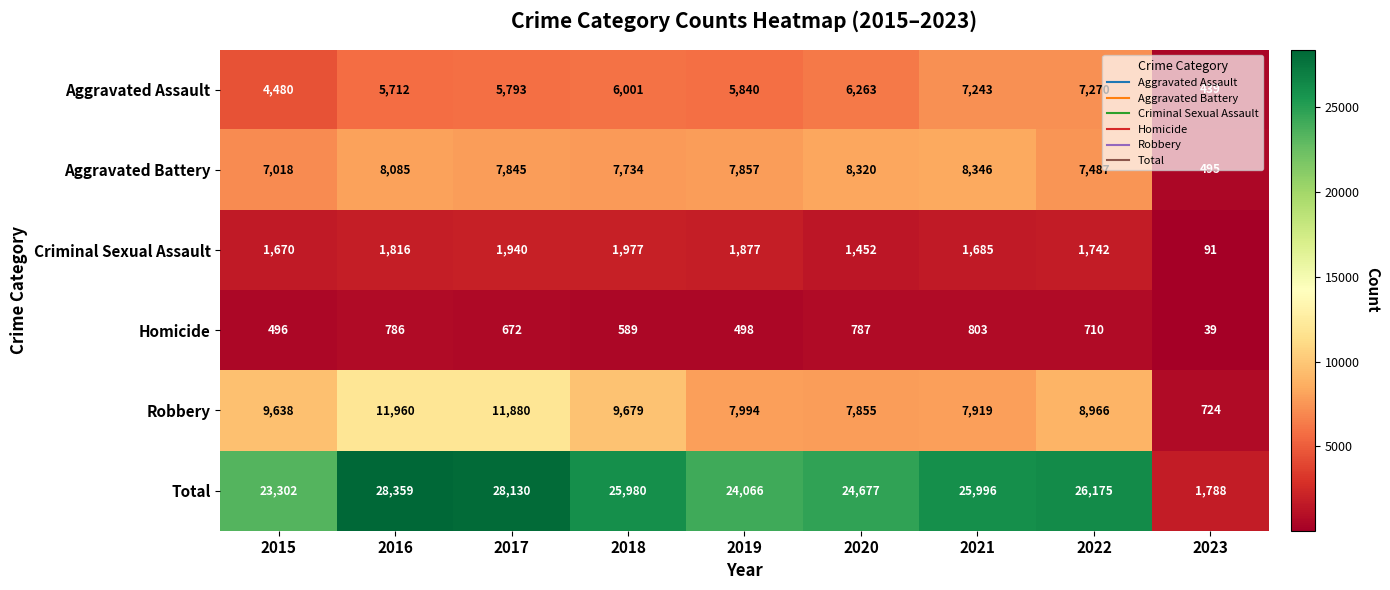

At how many categories does at least one series exceed 22557?

8